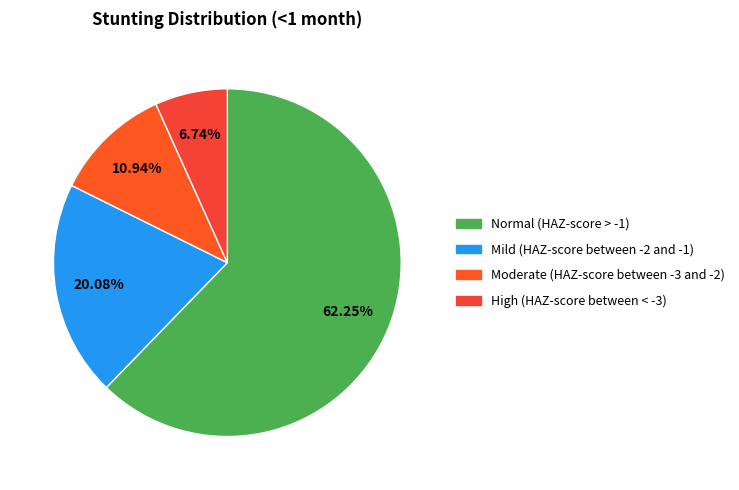

Is it true that Mild (HAZ-score between -2 and -1) is 20% of the pie?

True